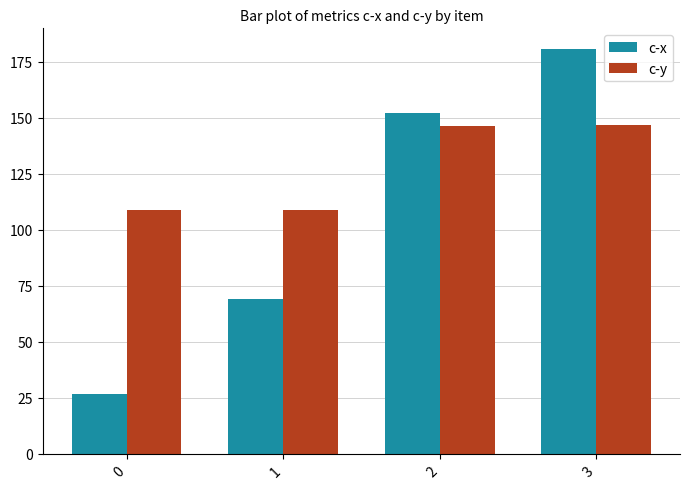

What are all the series names shown in the legend?

c-x, c-y